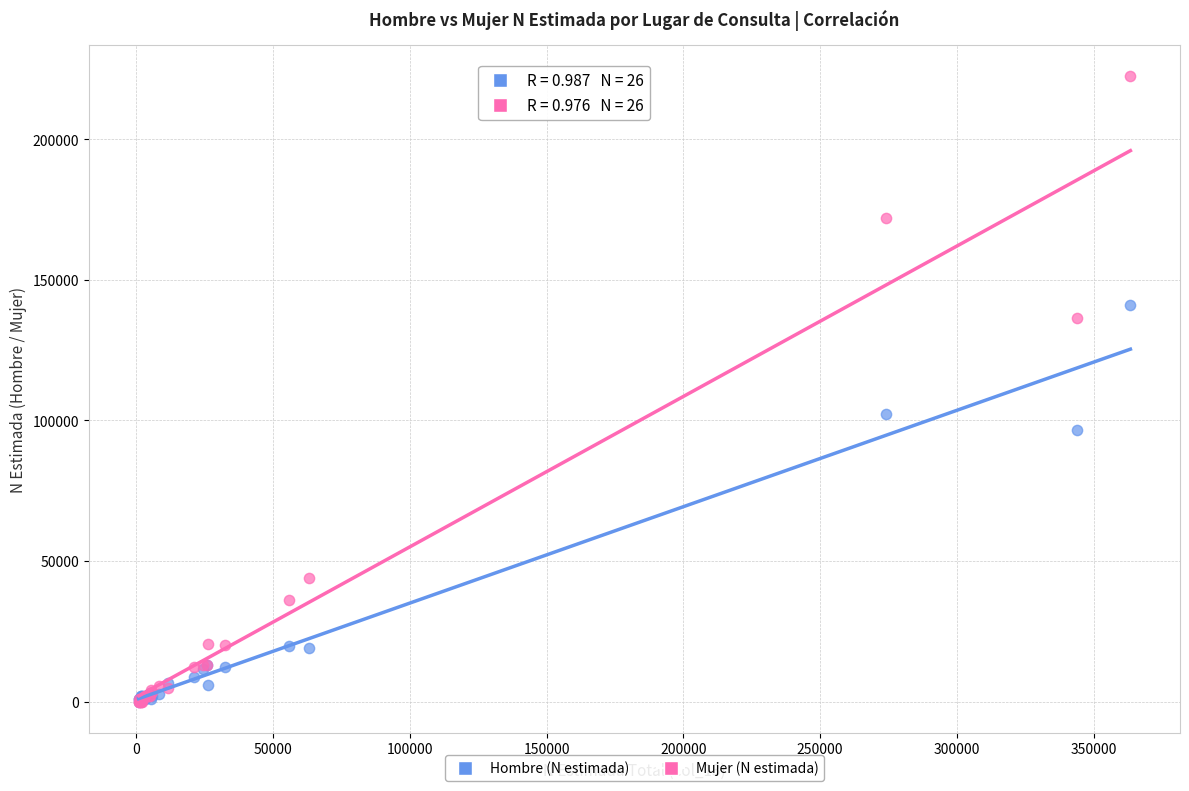

Across all series, what Y value is closest to 111259?

102422